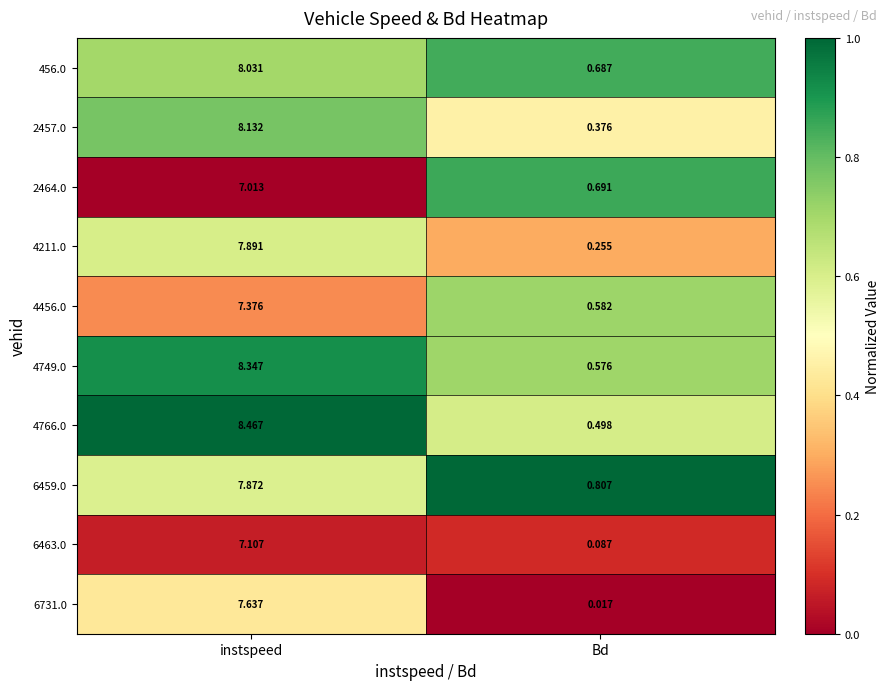

At which label is 4456.0 closest to 3?

Bd